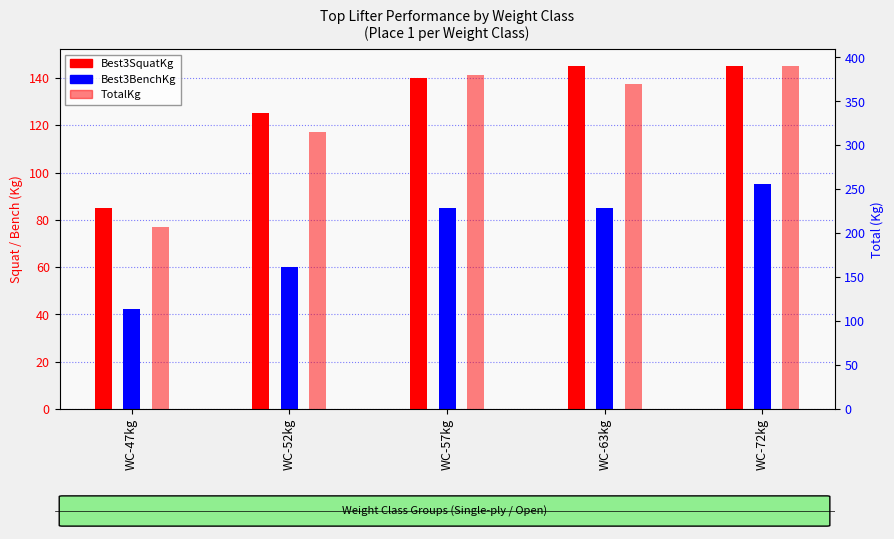

What is the highest value of the TotalKg series?

390.0